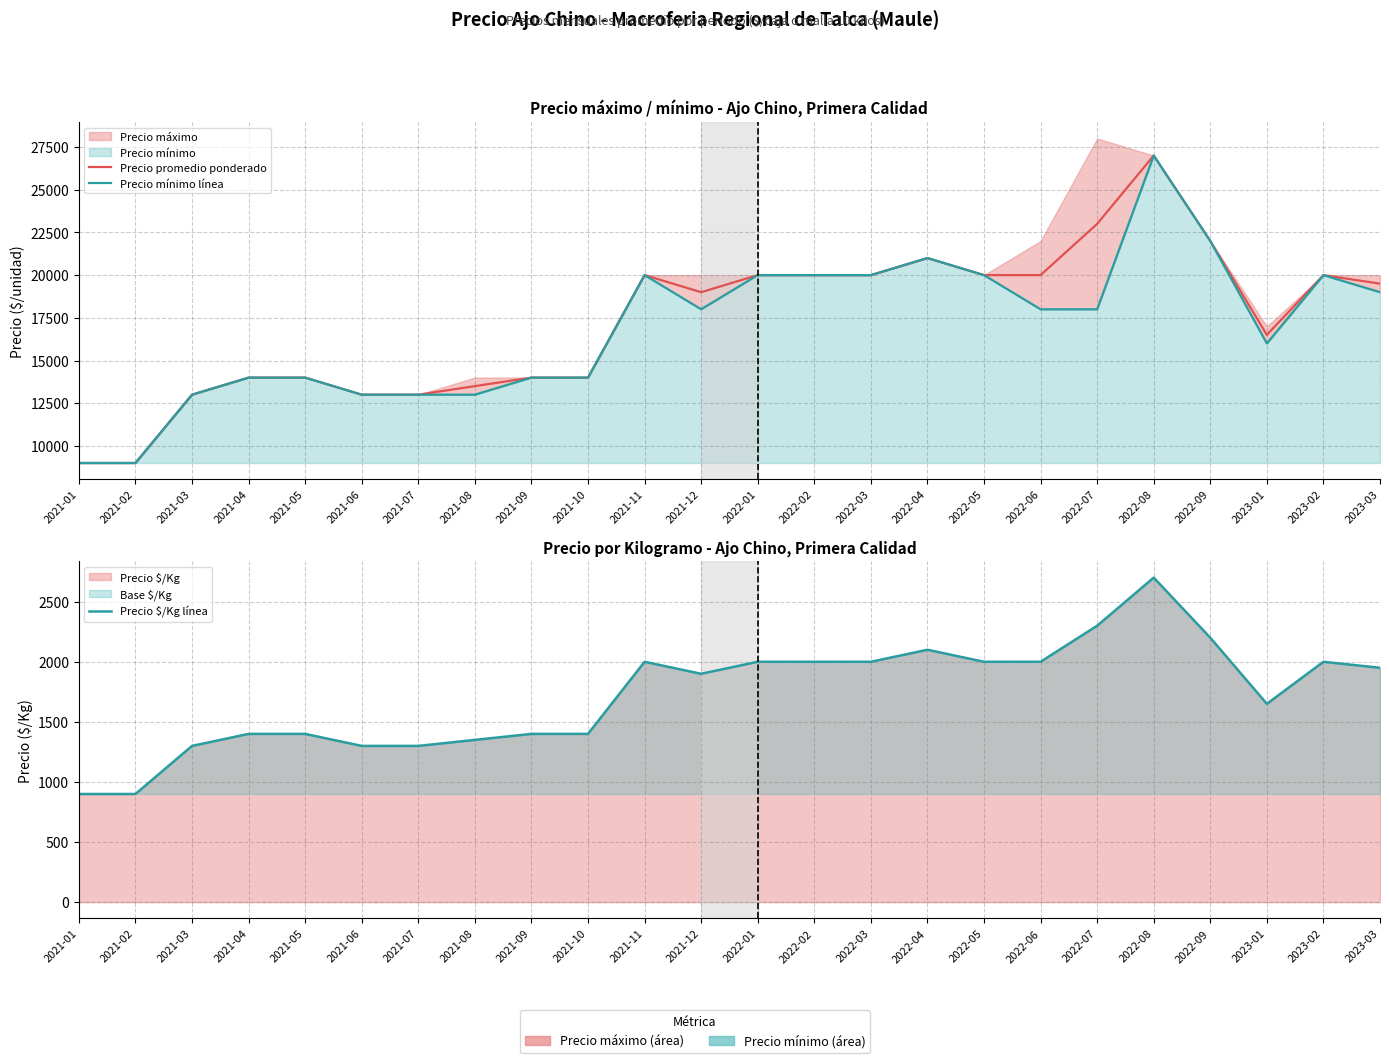

At which category does the chart reach its peak across all series?

2022-08